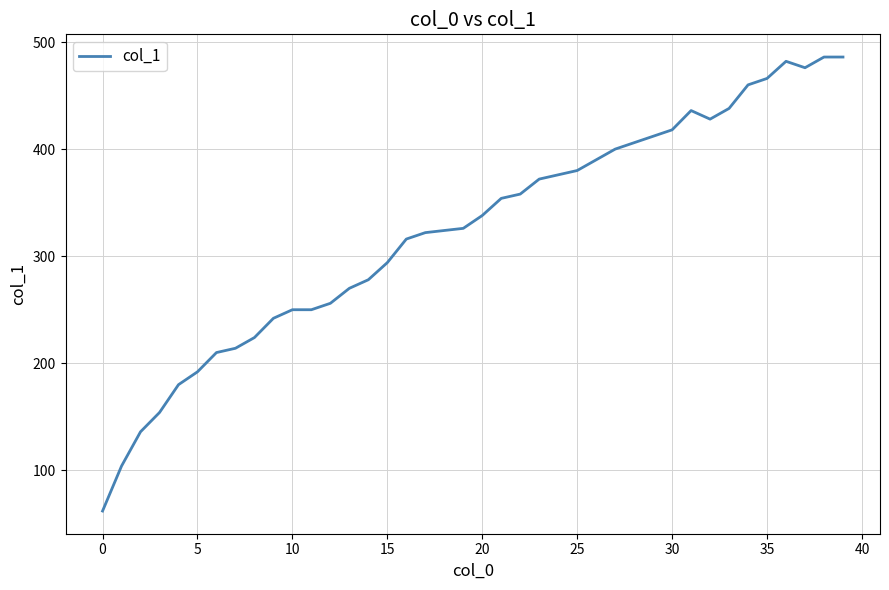

What is the difference between the second highest and second lowest values?

382